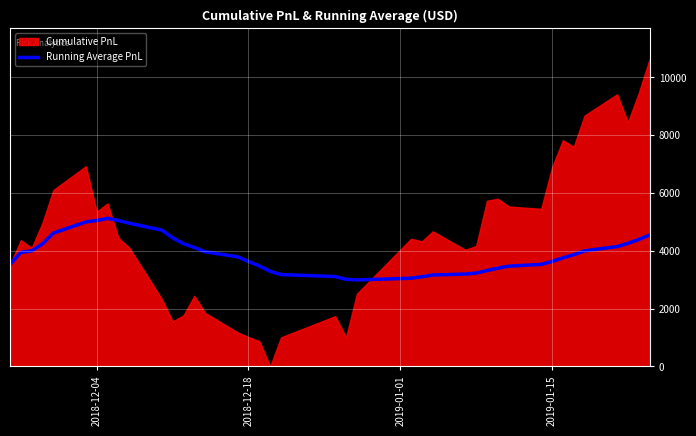

What is the average value?

3890.3